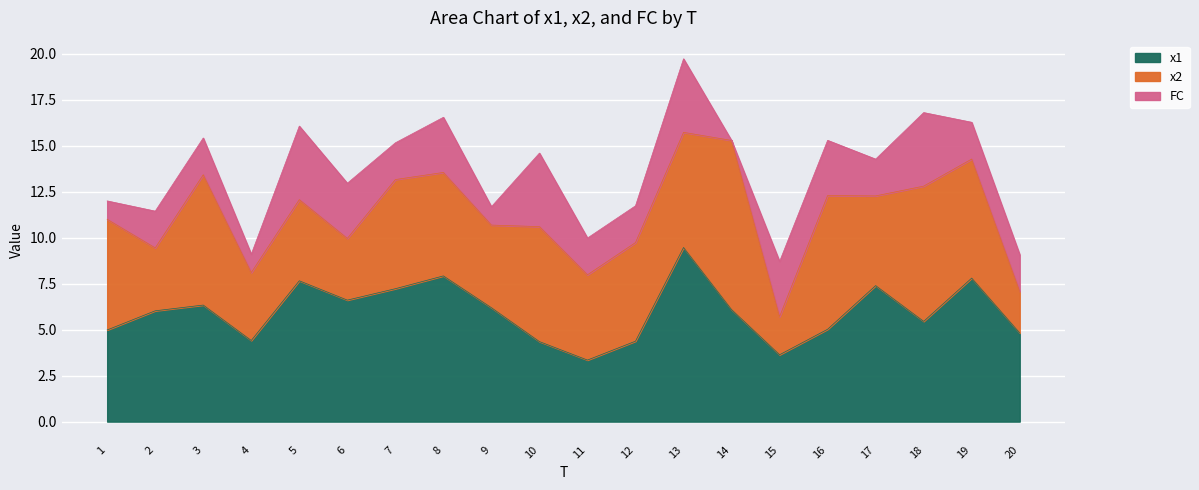

True or false: x2 has more than 0 points higher than both neighbors.

True